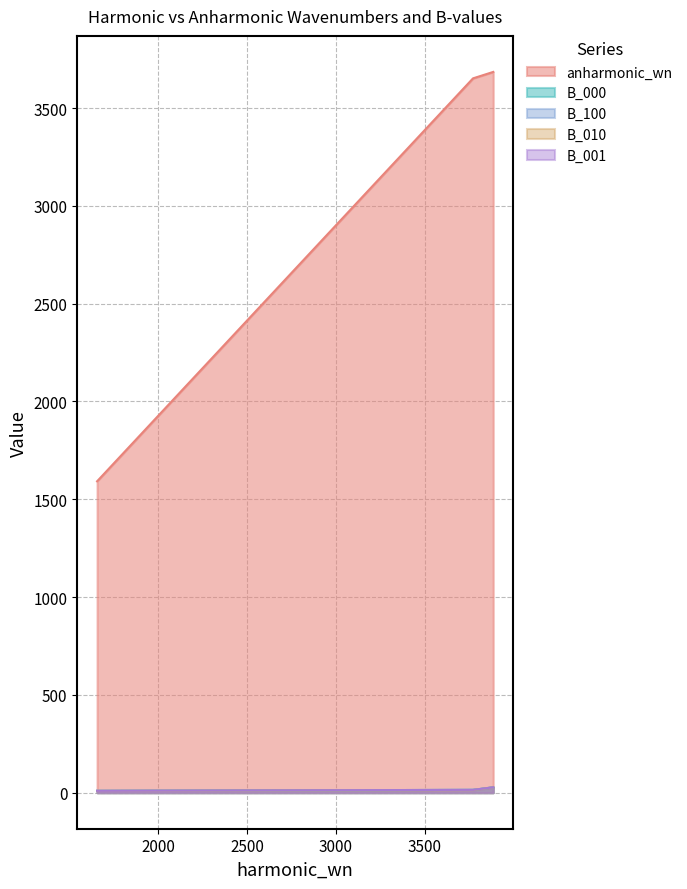

What are all the series names shown in the legend?

anharmonic_wn, B_000, B_100, B_010, B_001